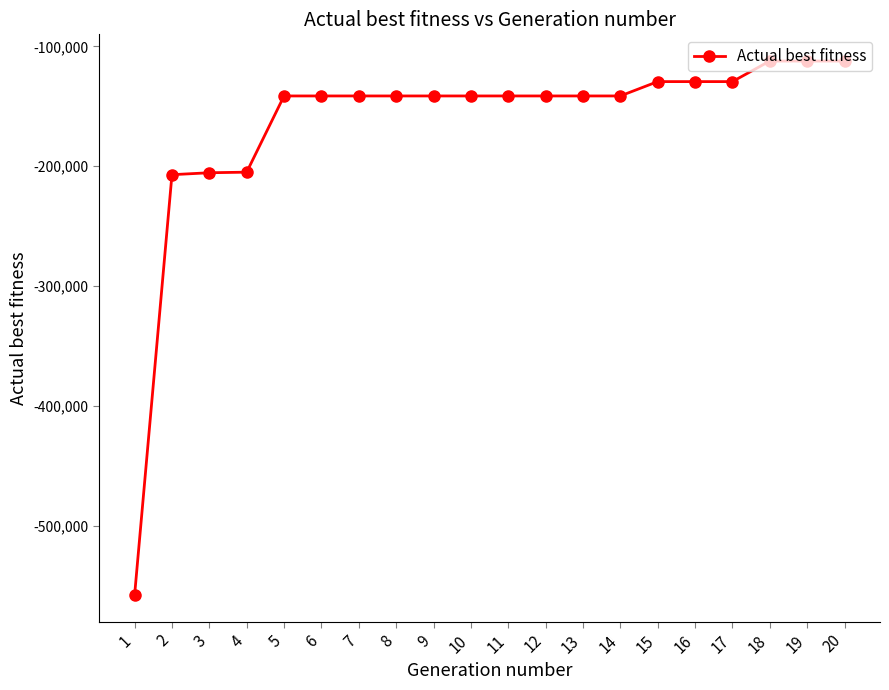

What is the change in value from 13 to 20?

+29143